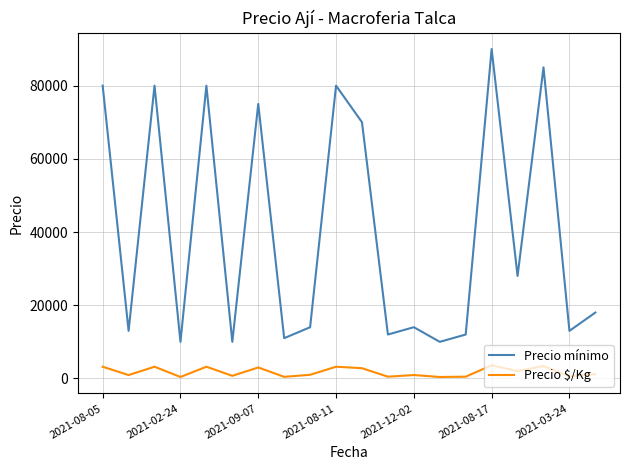

In Precio mínimo, how many points are lower than both neighbors (excluding endpoints)?

8